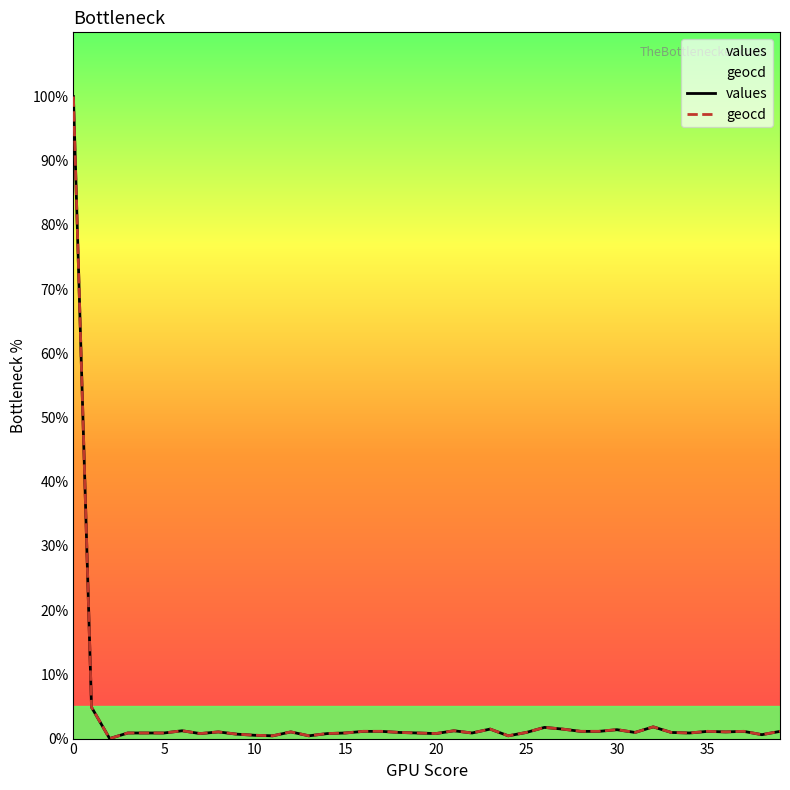

At 18, list the series in order from largest to smallest.

geocd, values